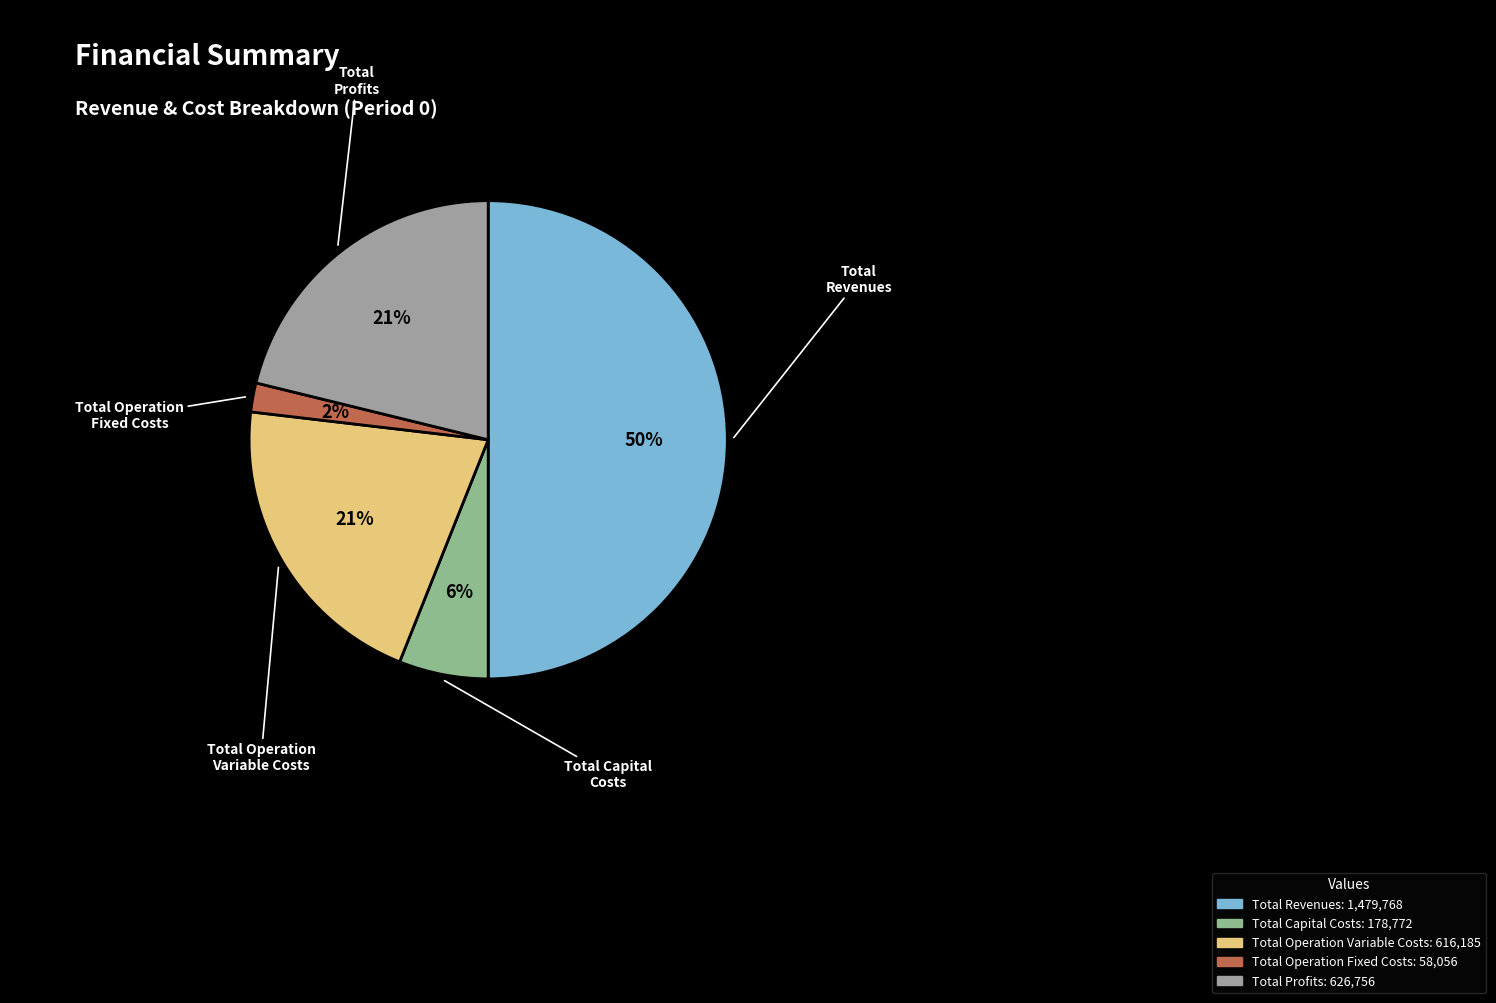

Which has a higher value, Total Operation Variable Costs or Total Capital Costs?

Total Operation Variable Costs